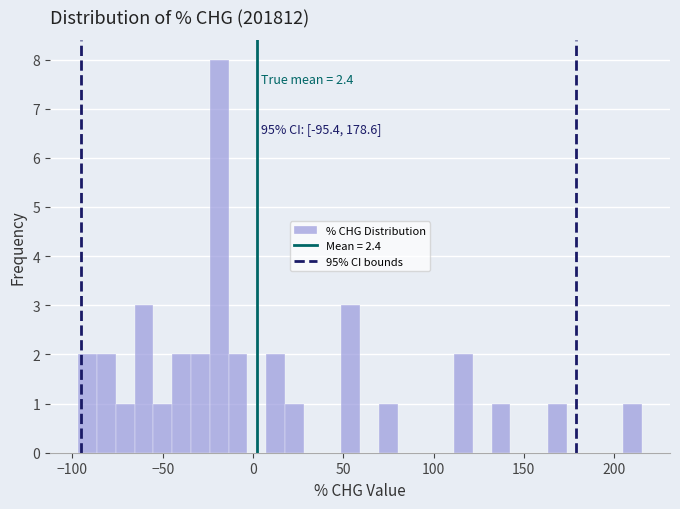

Read against the x-axis, roughly where is the centre of the tallest bar?

-20